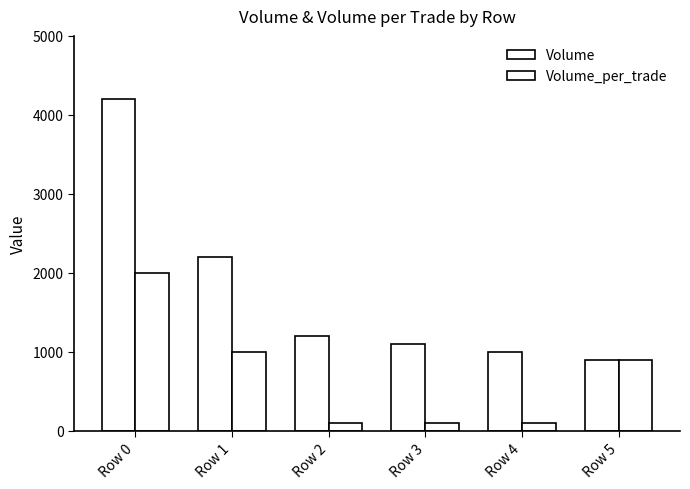

At how many categories does at least one series exceed 2271?

1